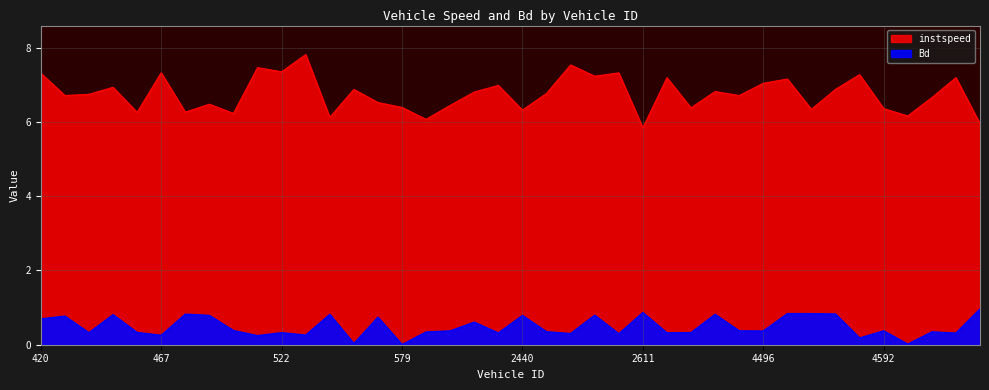

Reading right to left, transcribe all the data shown in this chart.

instspeed: 4639=5.9	4631=7.2	4619=6.7	4597=6.2	4592=6.4	4579=7.3	4568=6.9	4514=6.3	4497=7.2	4496=7.0	4462=6.7	4412=6.8	4405=6.4	2622=7.2	2611=5.8	2579=7.3	2471=7.2	2463=7.5	2444=6.8	2440=6.3	2422=7.0	2416=6.8	639=6.4	581=6.1	579=6.4	569=6.5	568=6.9	543=6.1	524=7.8	522=7.3	519=7.5	504=6.2	500=6.5	496=6.3	467=7.3	445=6.3	439=6.9	425=6.7	421=6.7	420=7.3
Bd: 4639=1.0	4631=0.3	4619=0.3	4597=0.0	4592=0.4	4579=0.2	4568=0.8	4514=0.8	4497=0.8	4496=0.4	4462=0.4	4412=0.8	4405=0.3	2622=0.3	2611=0.9	2579=0.3	2471=0.8	2463=0.3	2444=0.3	2440=0.8	2422=0.3	2416=0.6	639=0.4	581=0.3	579=0.0	569=0.7	568=0.0	543=0.8	524=0.3	522=0.3	519=0.2	504=0.4	500=0.8	496=0.8	467=0.3	445=0.3	439=0.8	425=0.3	421=0.8	420=0.7